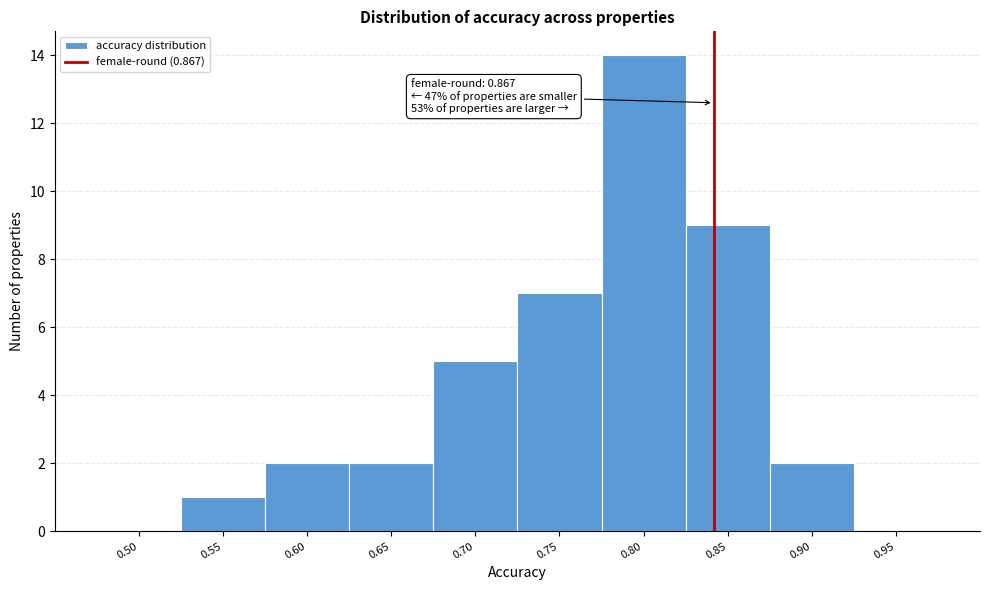

Reading right to left, list all the values displayed in this chart.

0.95=0	0.90=2	0.85=9	0.80=14	0.75=7	0.70=5	0.65=2	0.60=2	0.55=1	0.50=0